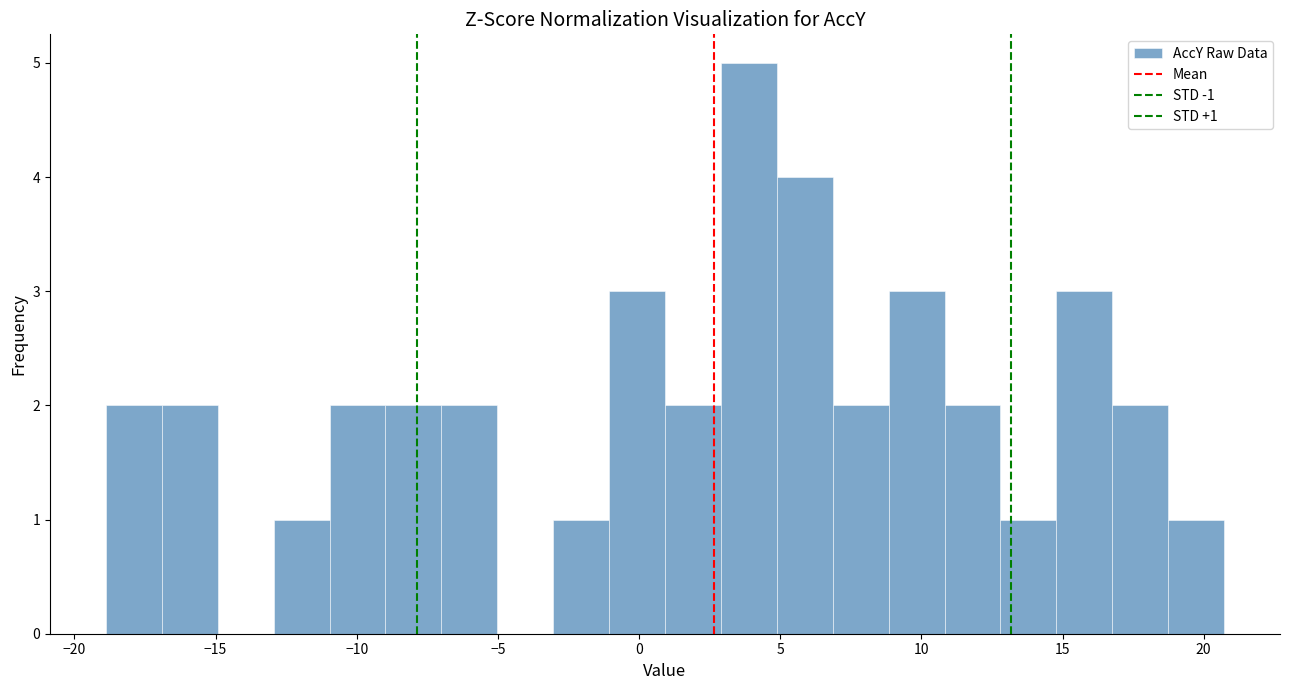

Read against the x-axis, roughly where is the centre of the tallest bar?

4.0